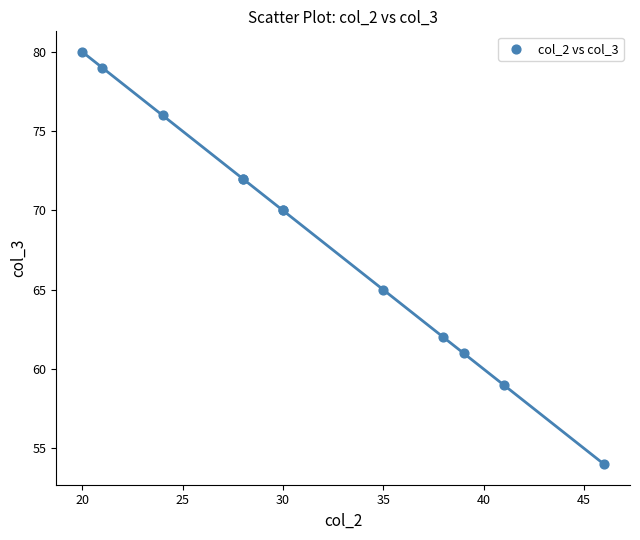

What Y value in the scatter plot is closest to 67?

65